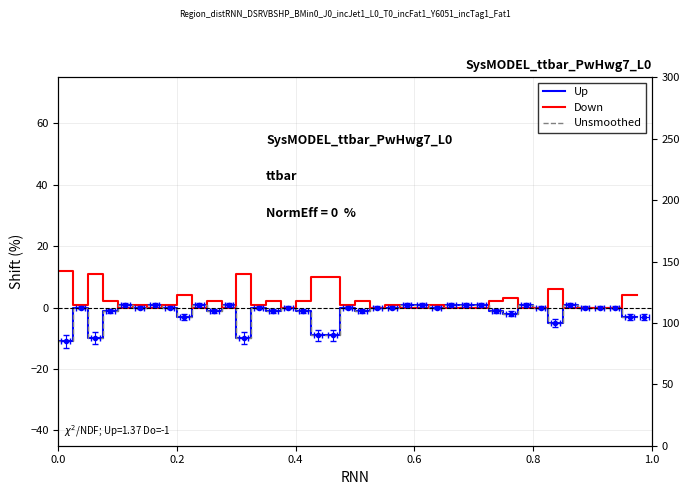

What is the maximum value for Unsmoothed?

1